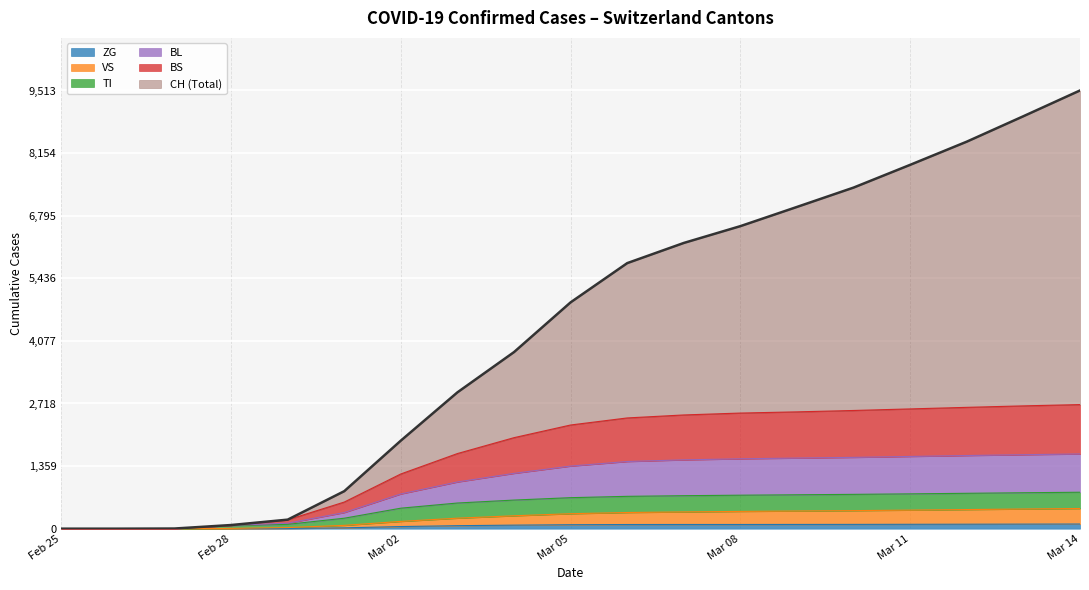

At how many categories does at least one series exceed 3520?

11